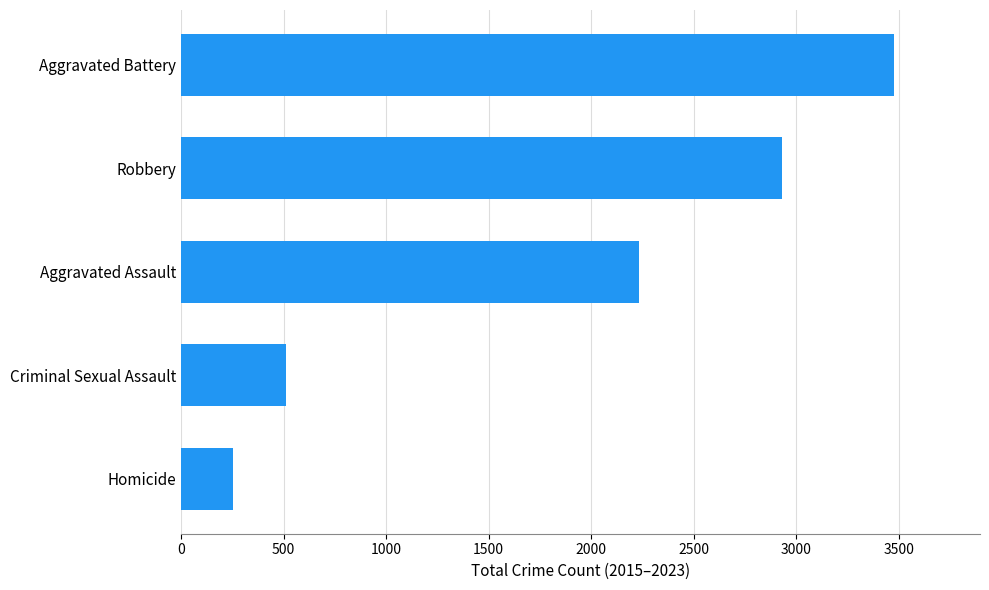

How many values are below 2232?

2